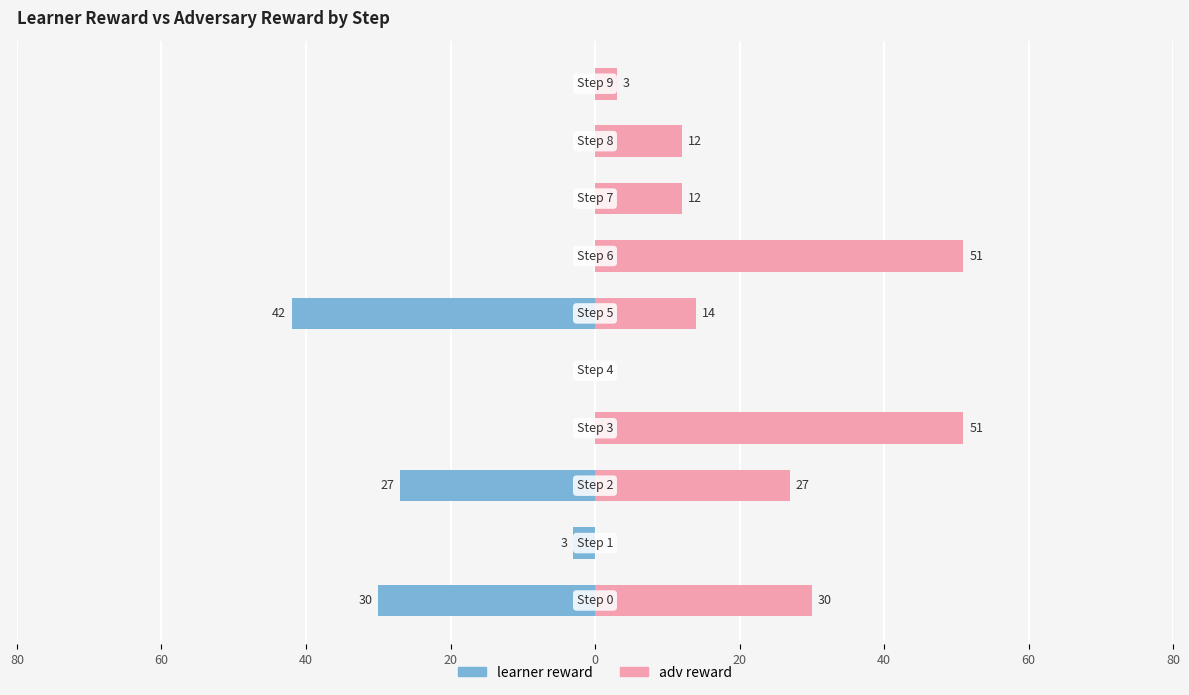

What is the average value of the learner reward series?

-10